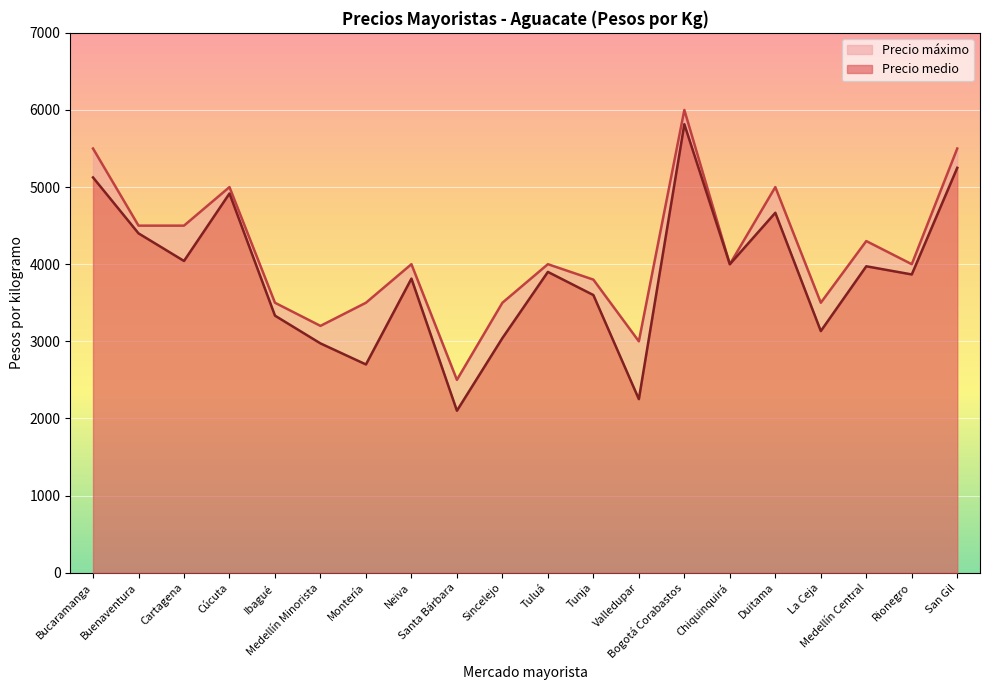

What is the sum of all Precio máximo values?

82800